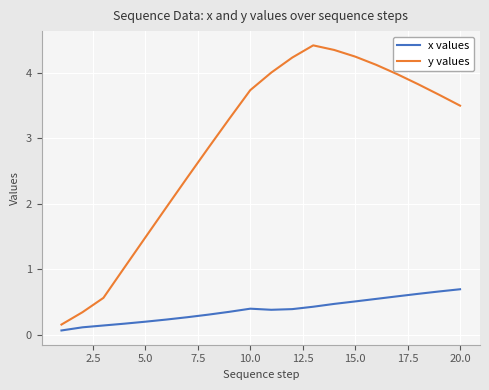

Which series has the largest total across all categories?

y values